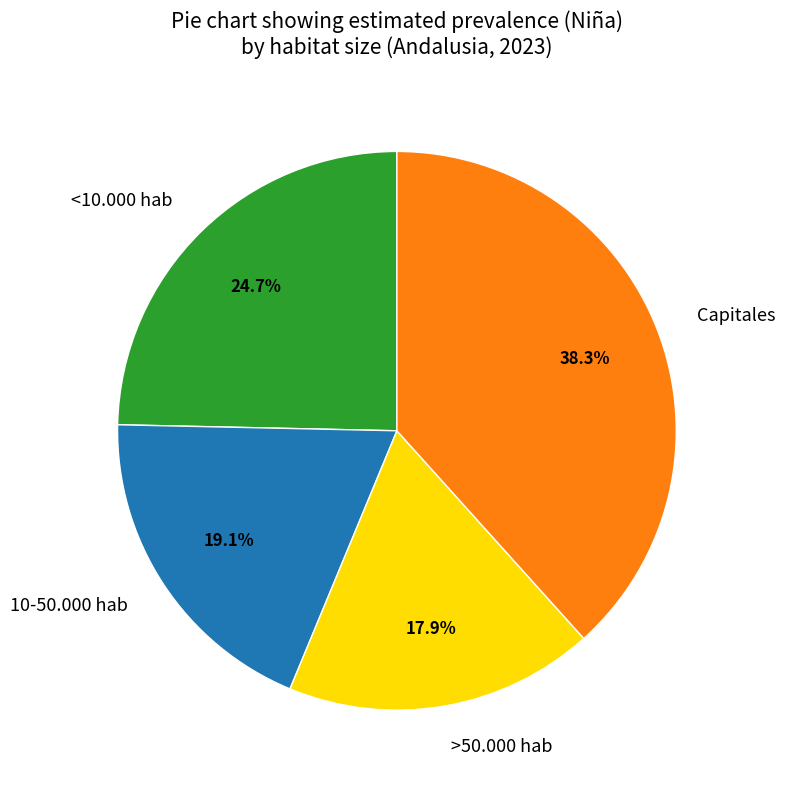

Which slice is the largest?

Capitales